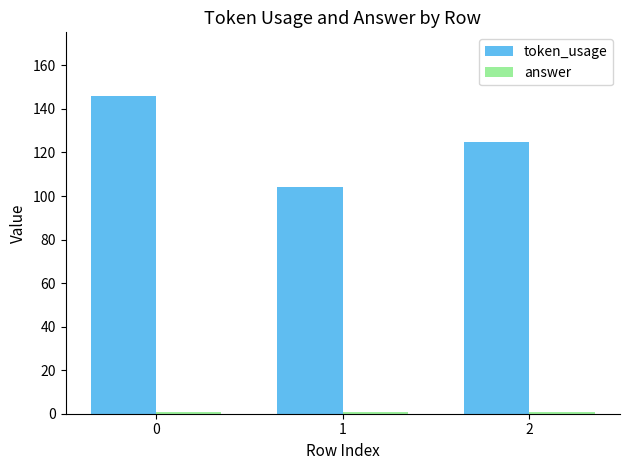

What is the total value across all series at 0?

147